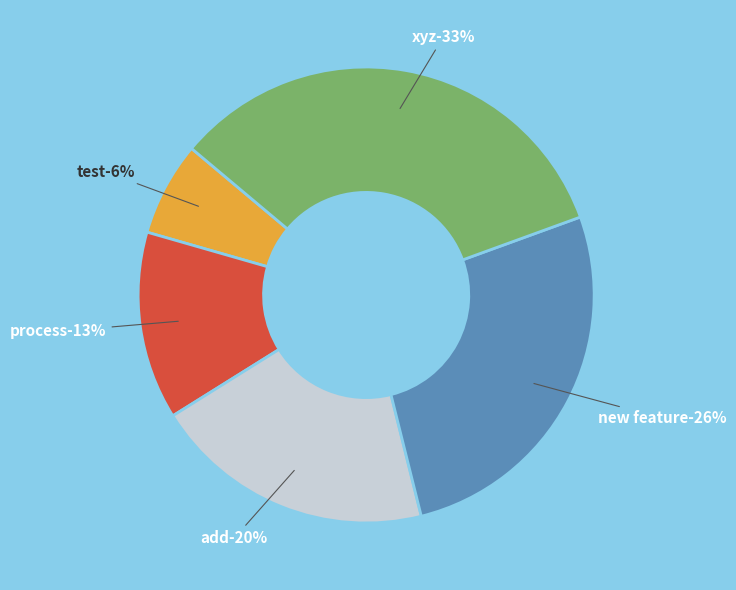

Is new feature the majority of the pie?

No